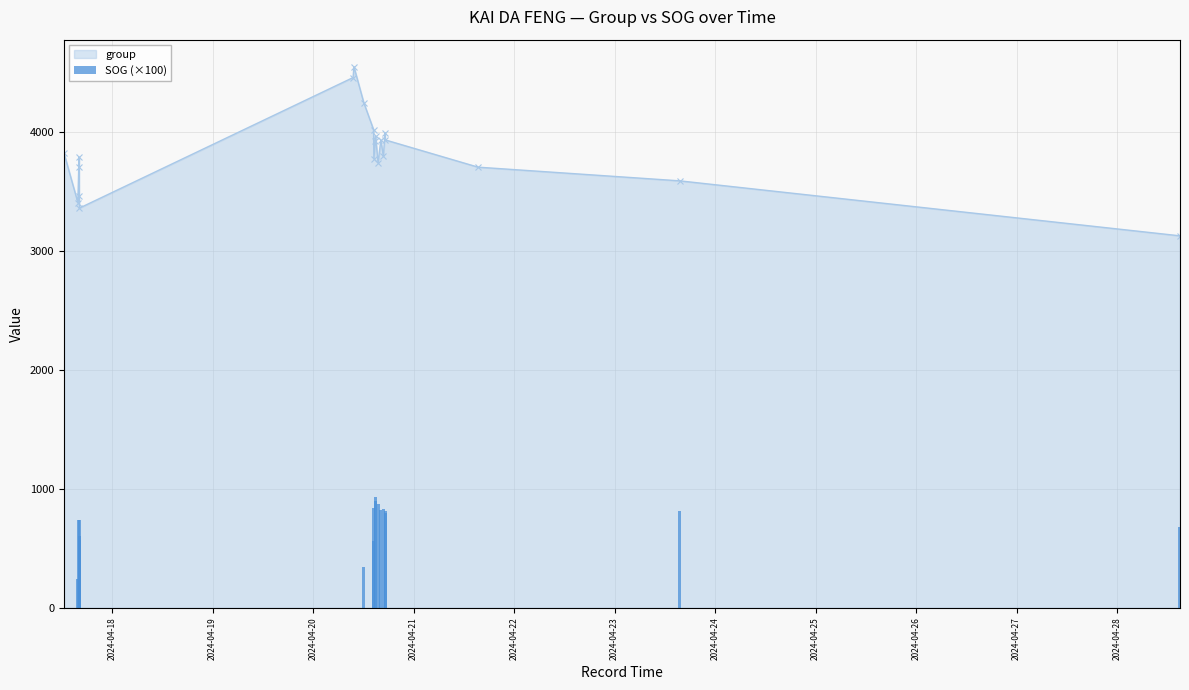

What is the lowest value of the group series?

3126